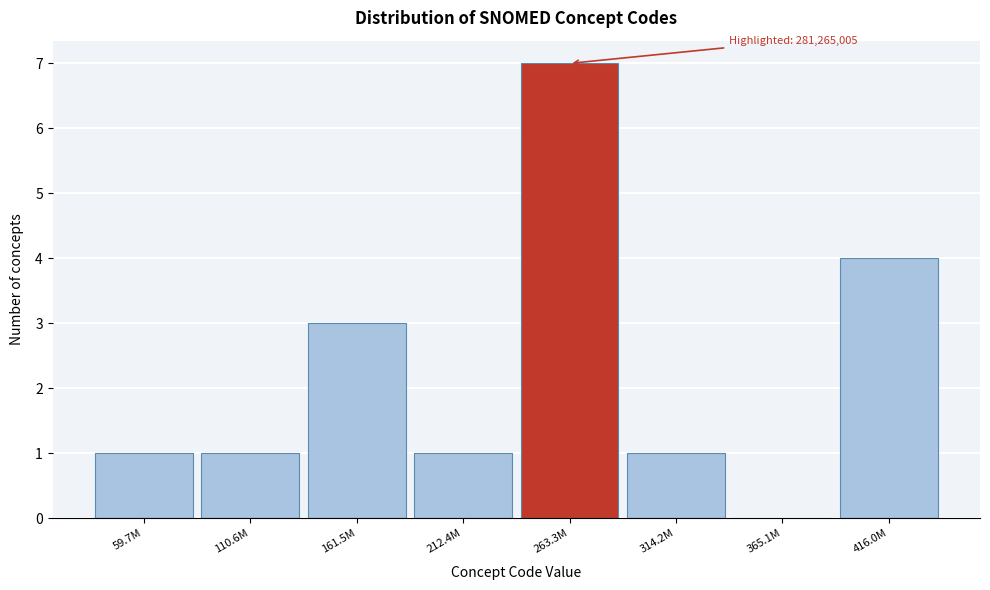

Reading left to right, extract all data points from this chart.

59.7M=1	110.6M=1	161.5M=3	212.4M=1	263.3M=7	314.2M=1	365.1M=0	416.0M=4